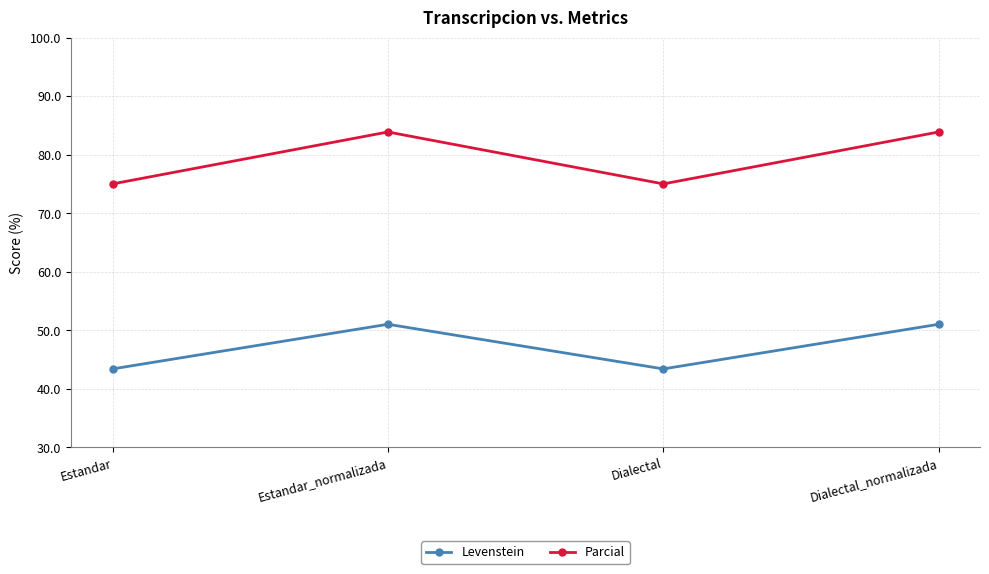

Which series has the largest total across all categories?

Parcial